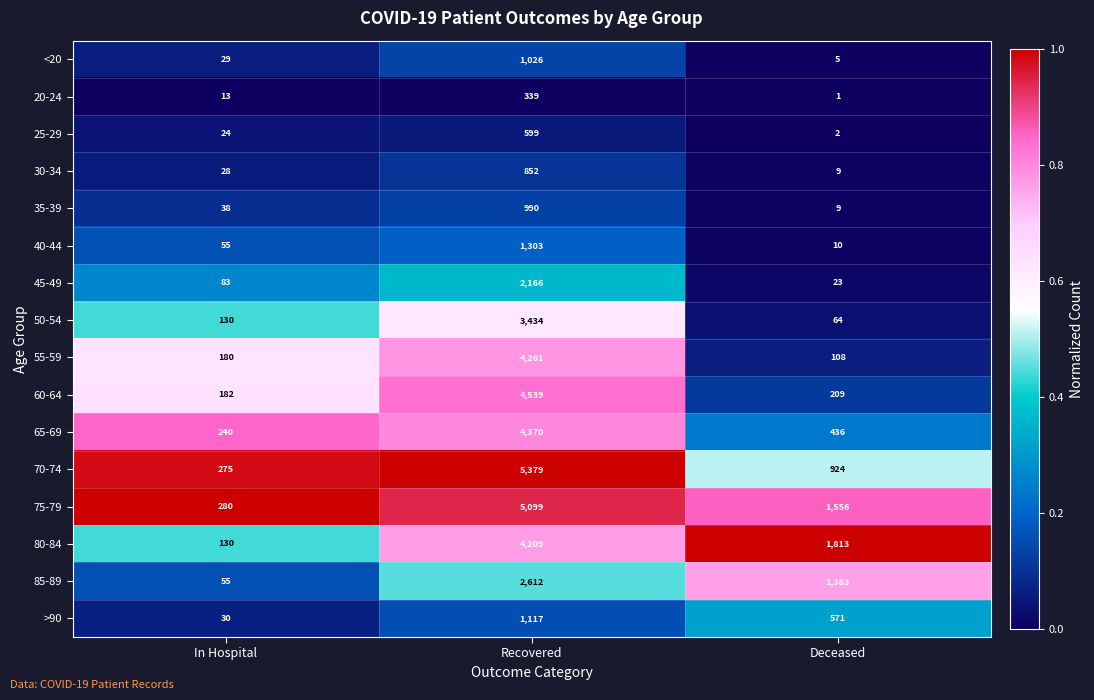

What is the sum of the 80-84 values at Recovered and In Hospital?

4339